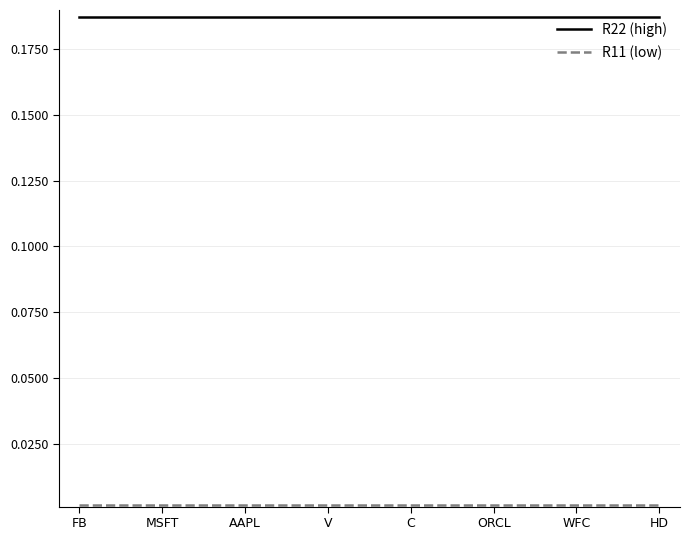

Which series has the largest total across all categories?

R22 (high)